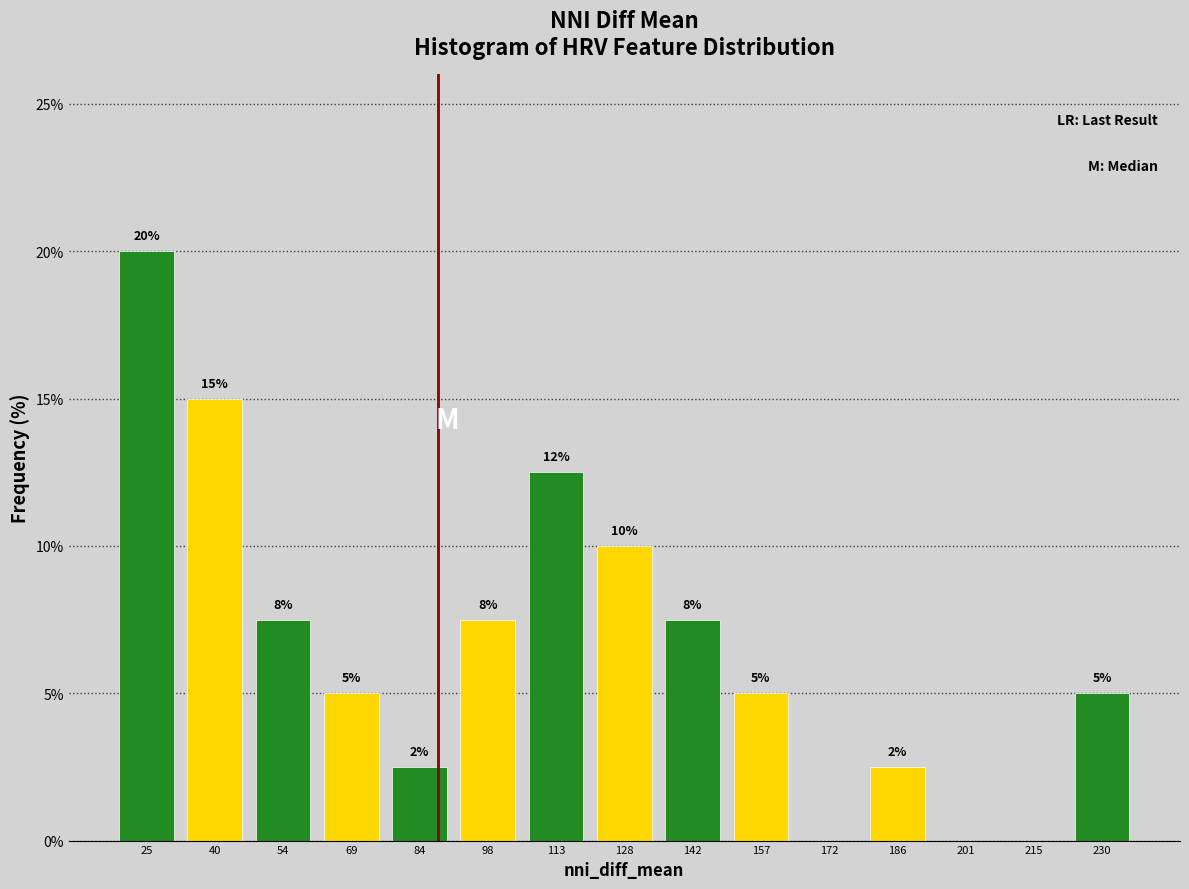

Over which range of the x-axis is the bar tallest?

18 to 32